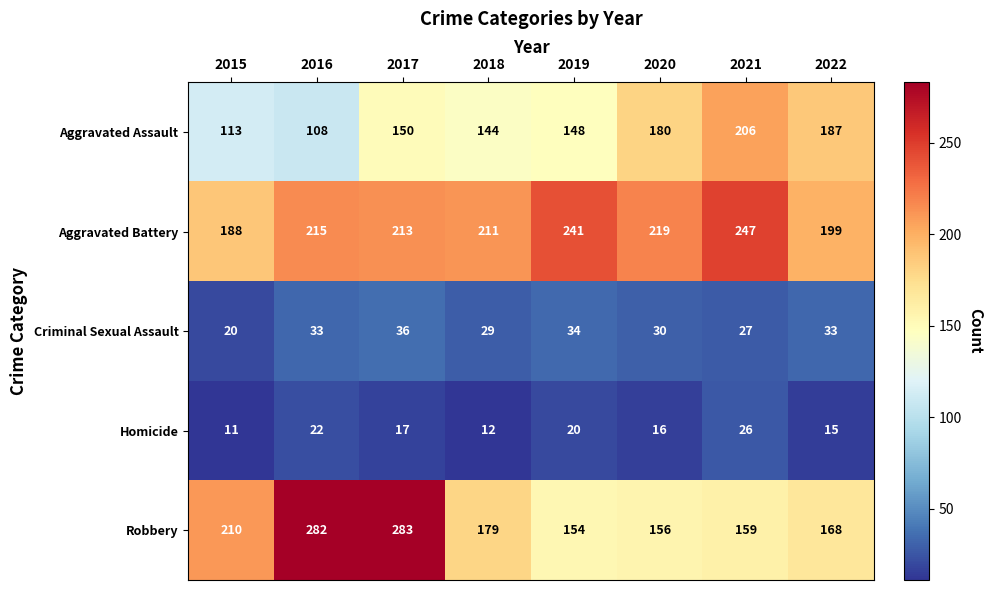

What is the spread (max minus min) of values at 2020?

203